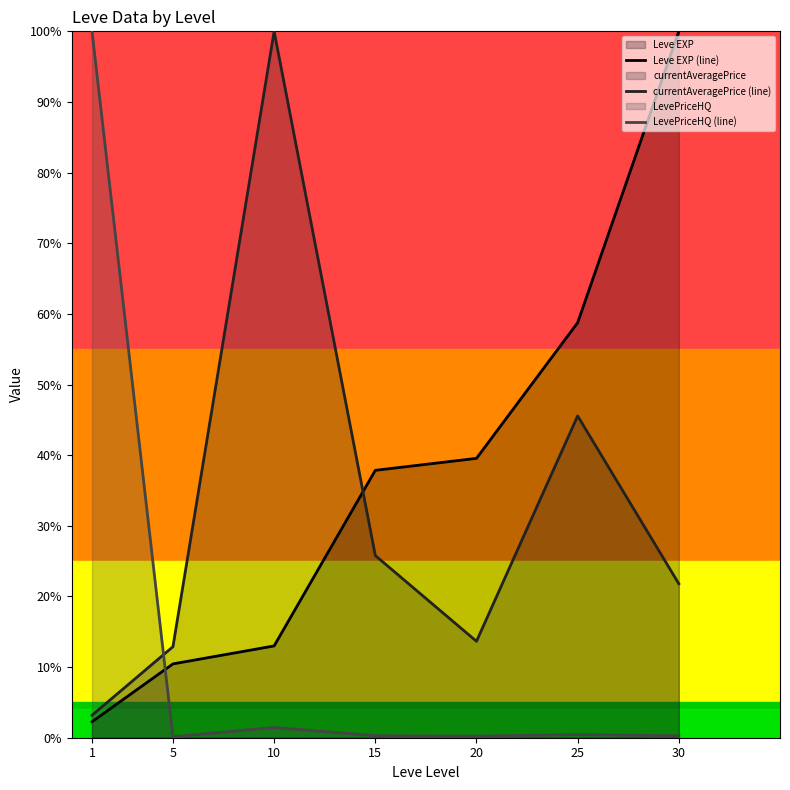

Rank the series by their average value, from highest to lowest.

Leve EXP (line), currentAveragePrice (line), LevePriceHQ (line)